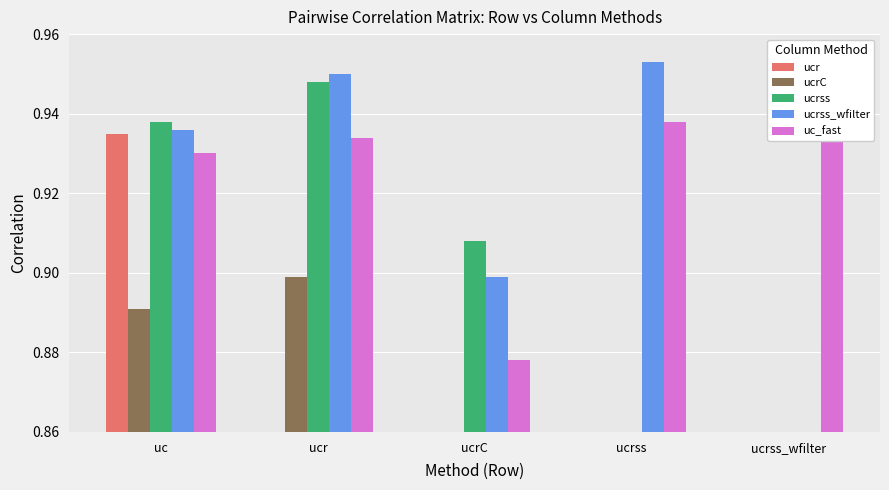

Rank the categories by ucrss value from highest to lowest.

ucr, uc, ucrC, ucrss, ucrss_wfilter